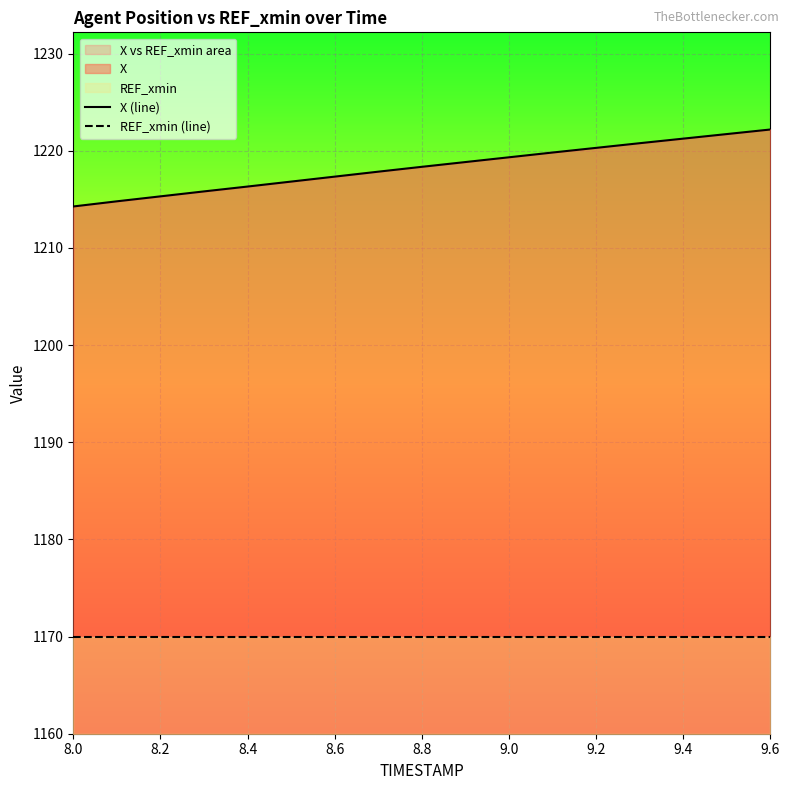

How many lines are shown in the chart?

2